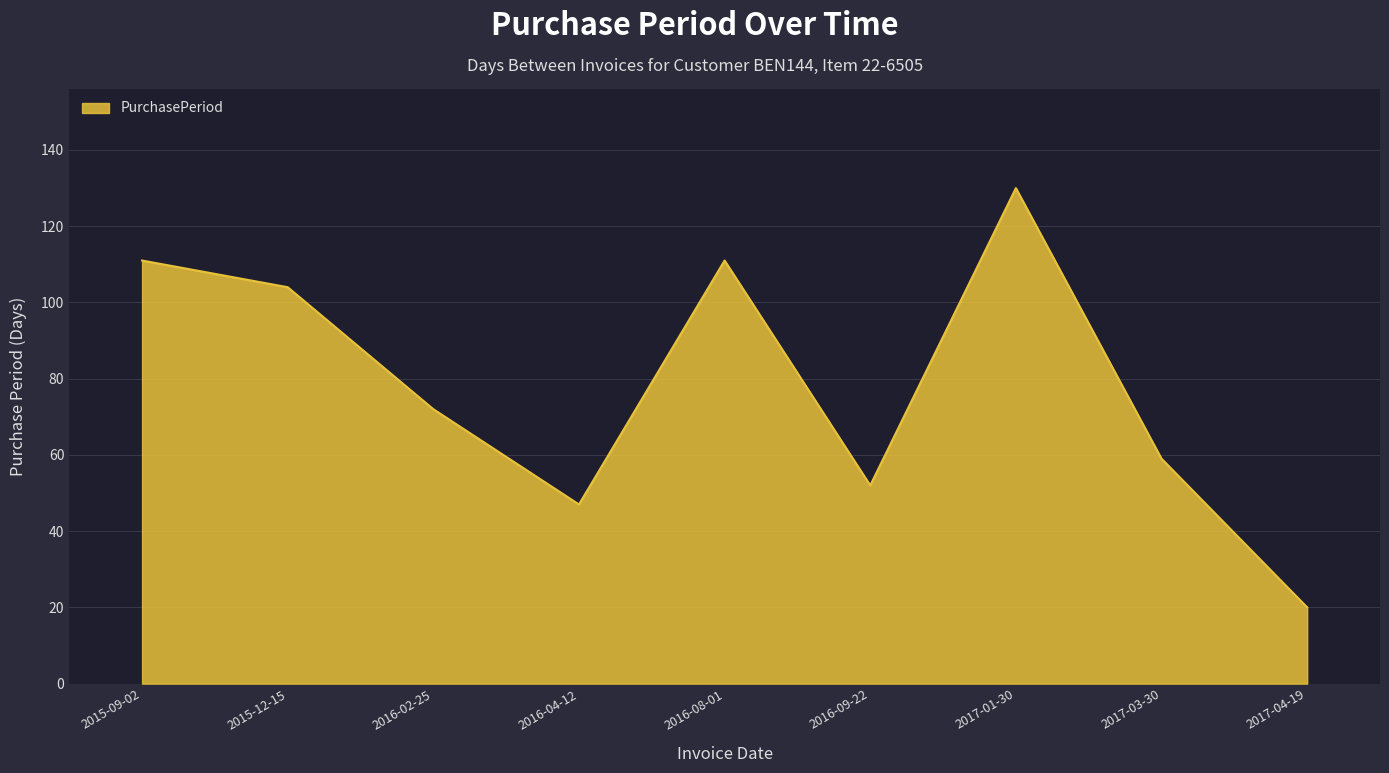

How many values are below 72?

4